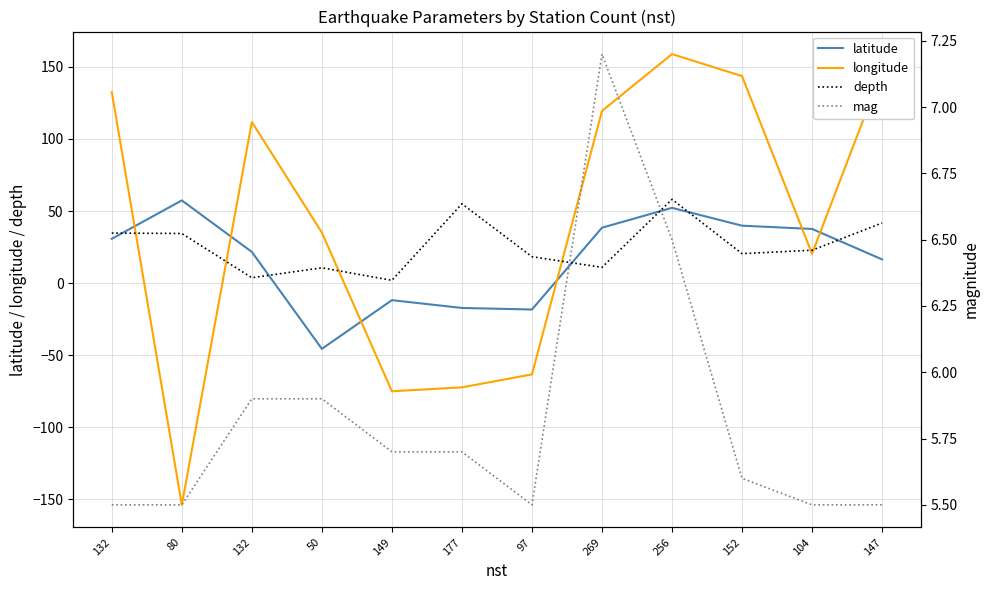

Which series has the largest total across all categories?

longitude